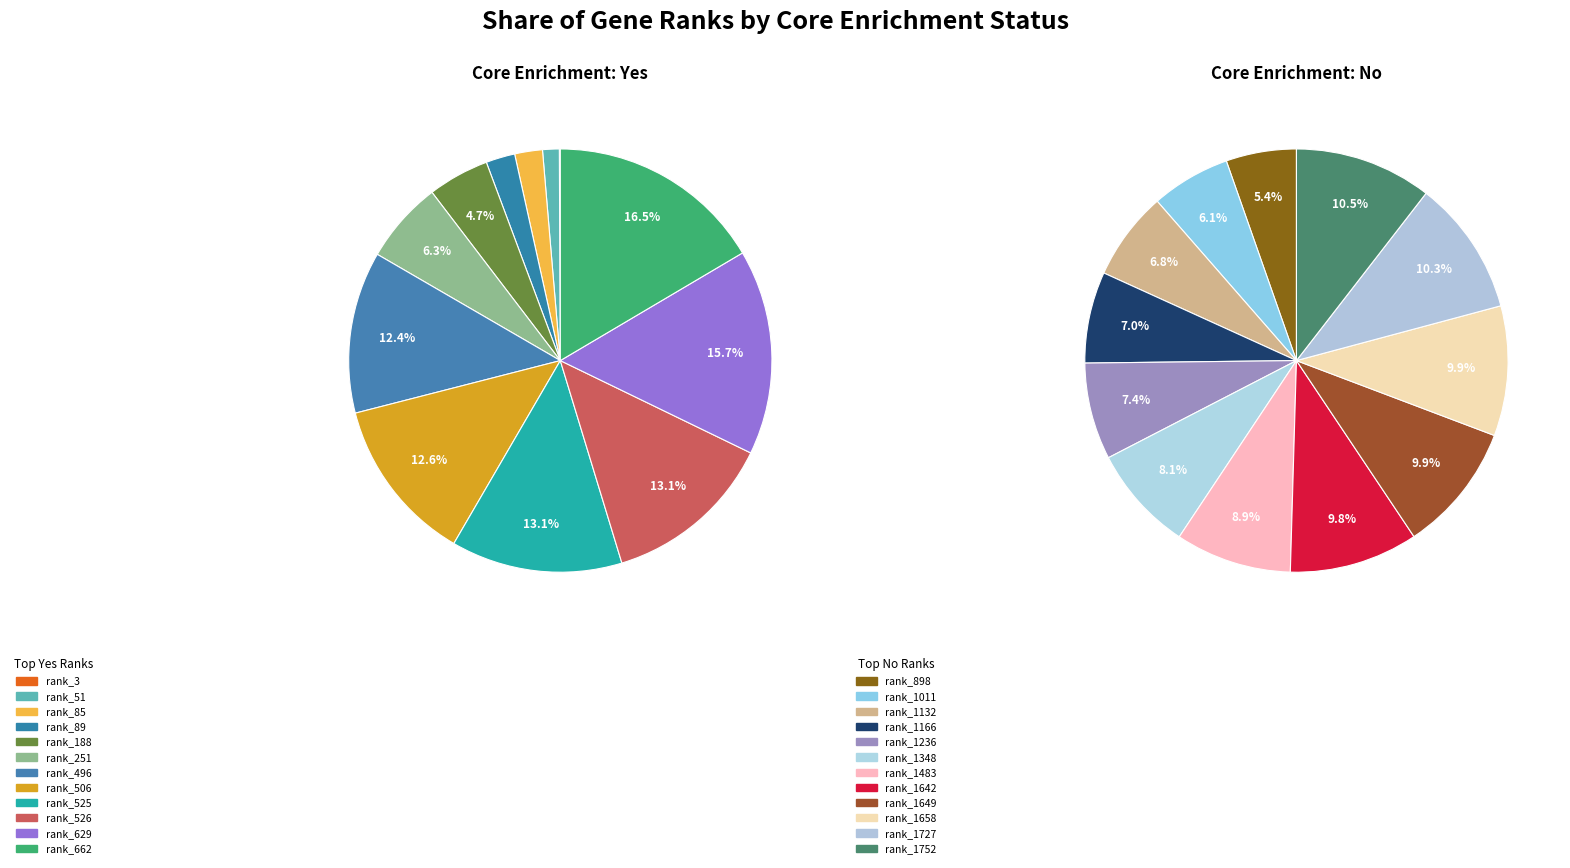

Is there a majority slice in this chart?

No